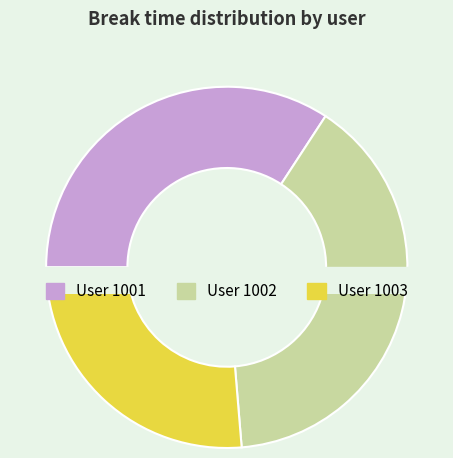

To the nearest percent, what is the difference between the 1001 and 1002 slice percentages?

5%